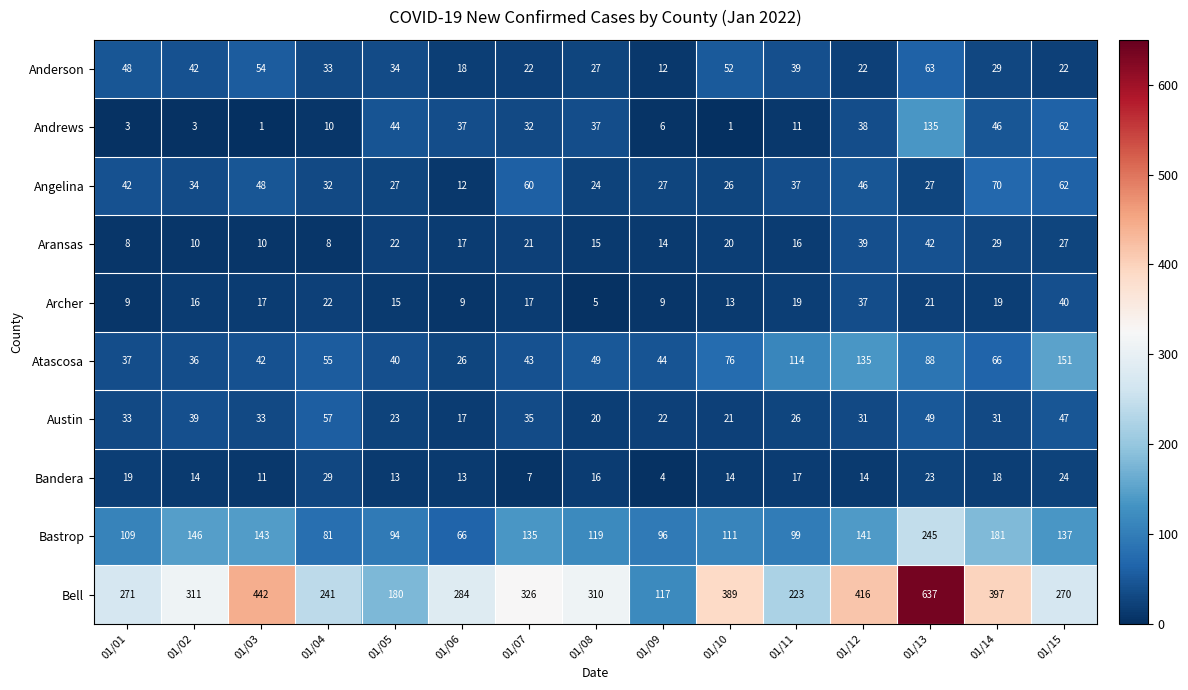

What is the sum of all Bandera values?

236